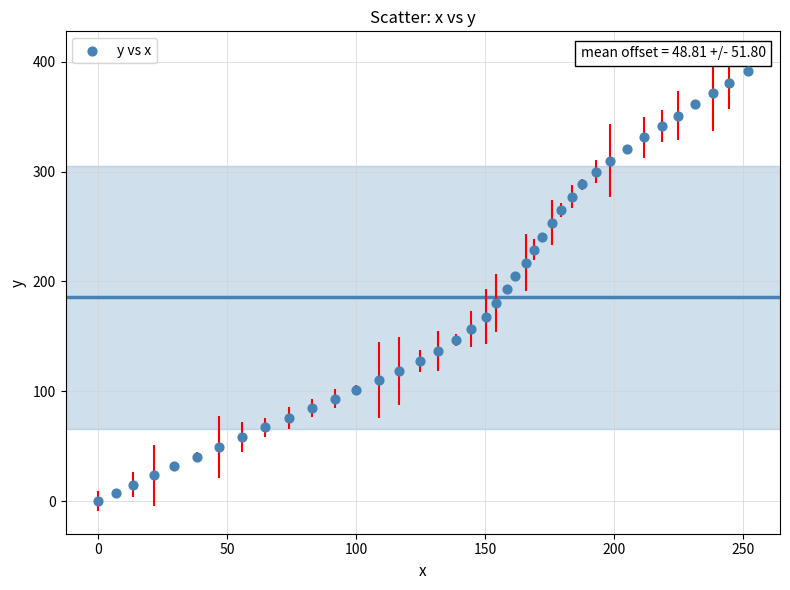

What is the range of Y values (max minus min)?

391.4